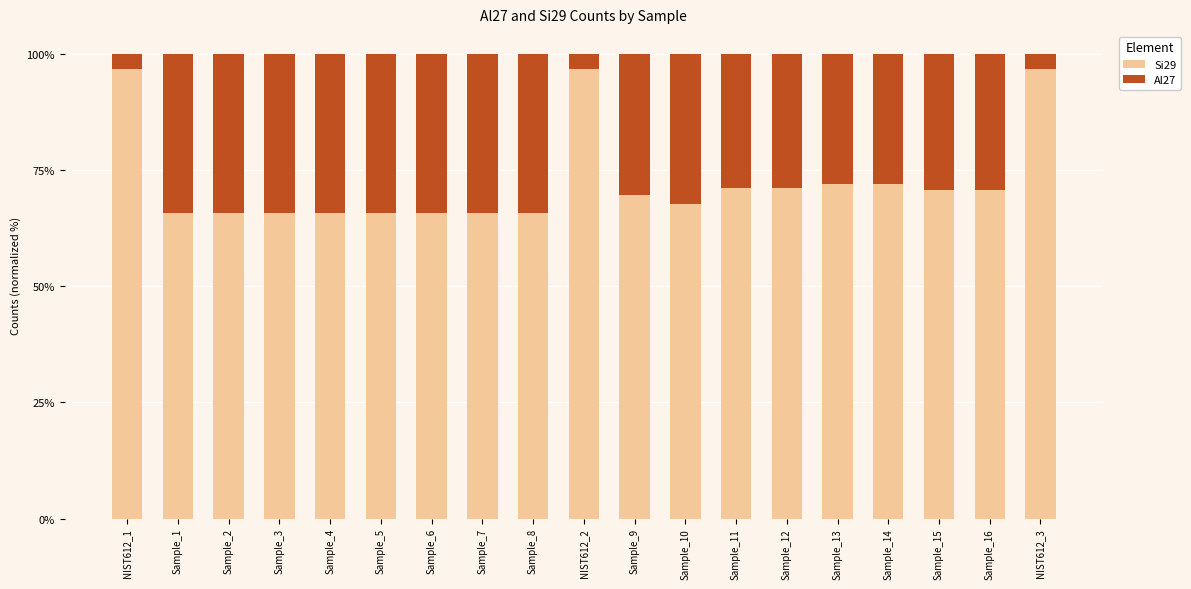

The value of Si29 at Sample_16 is 16.2. True or false?

False